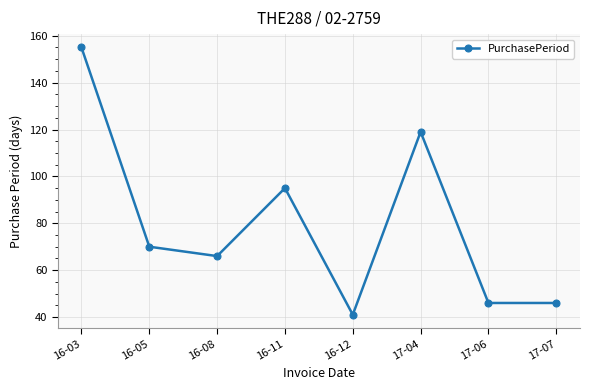

At which category does the data reach its first local valley?

16-08